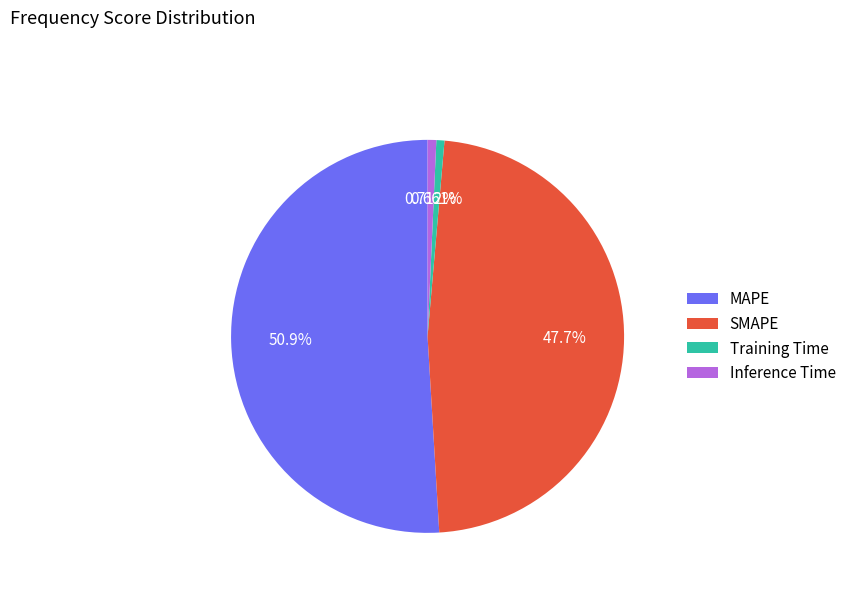

To the nearest percent, what is the difference between the MAPE and Training Time slice percentages?

50%